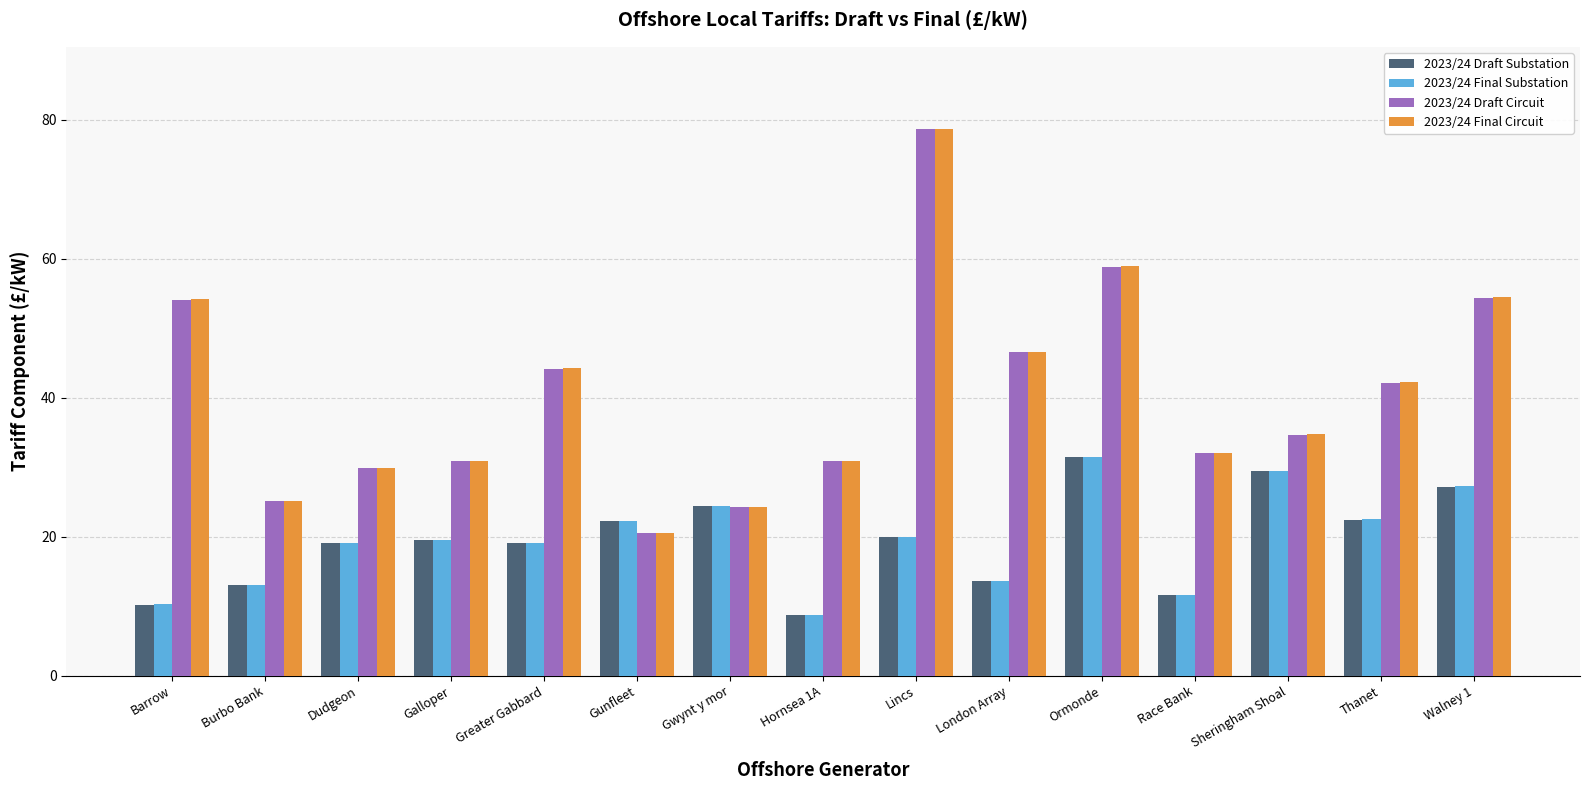

At how many categories does at least one series exceed 16?

15